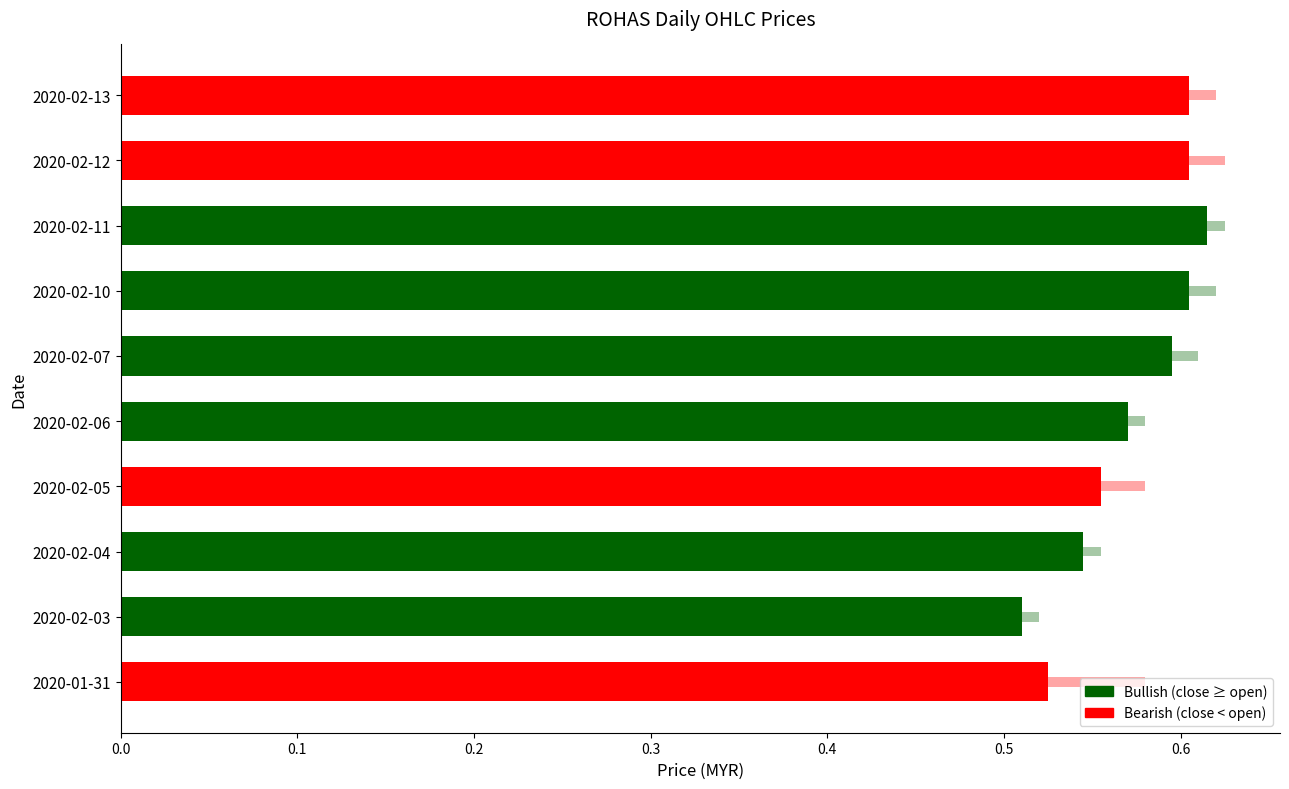

What is the label of the 4th bar from the right?

2020-02-10